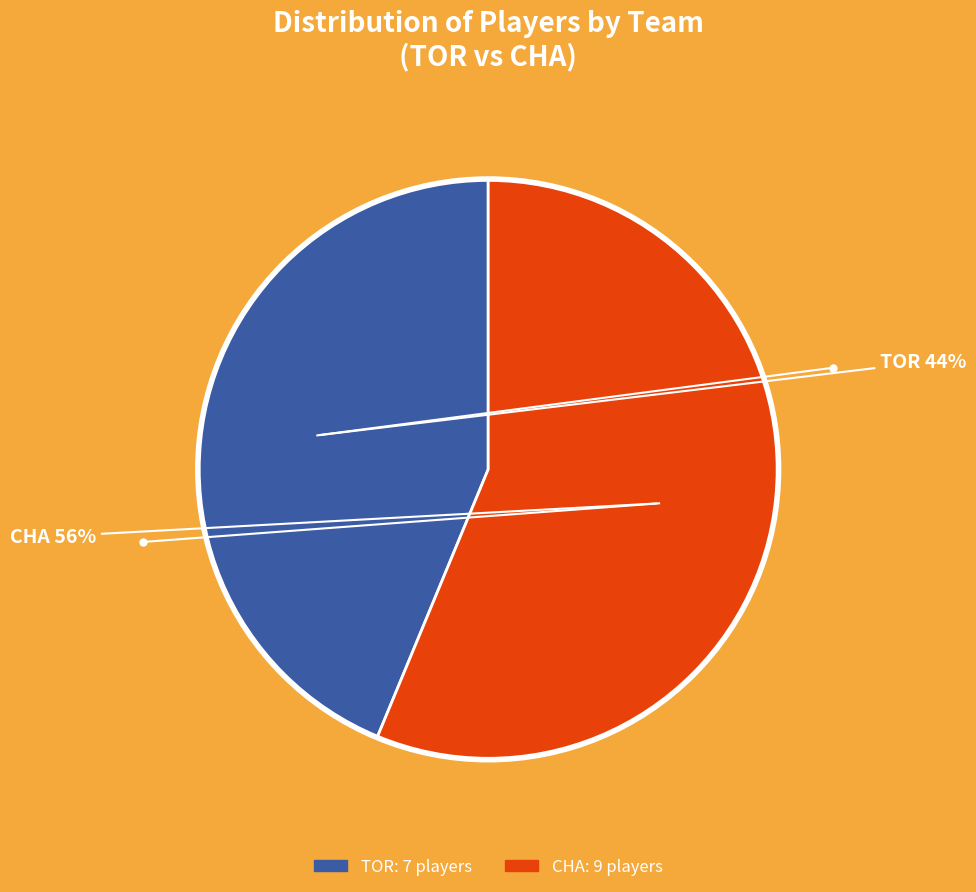

Does any single category account for the majority?

Yes